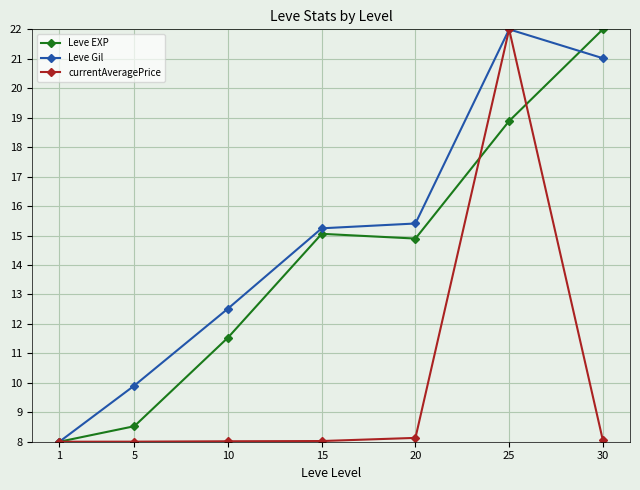

What are all the series names shown in the legend?

Leve EXP, Leve Gil, currentAveragePrice